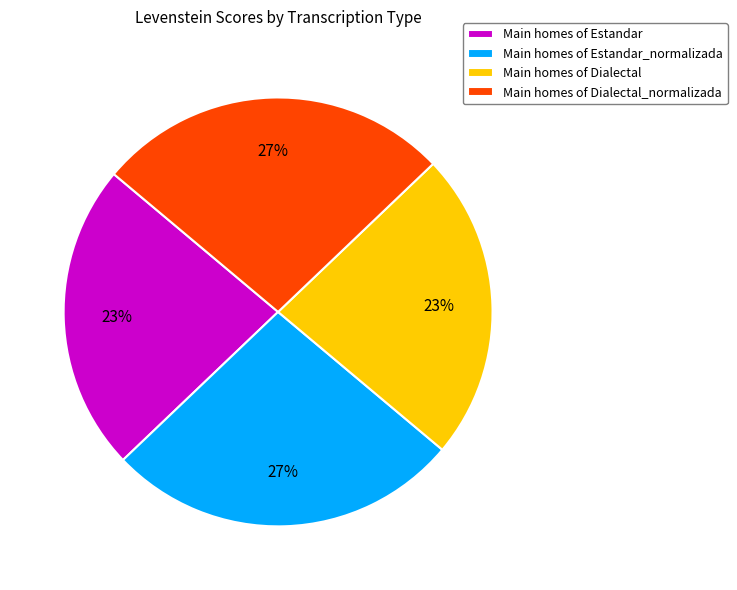

Count the number of slices in the pie.

4